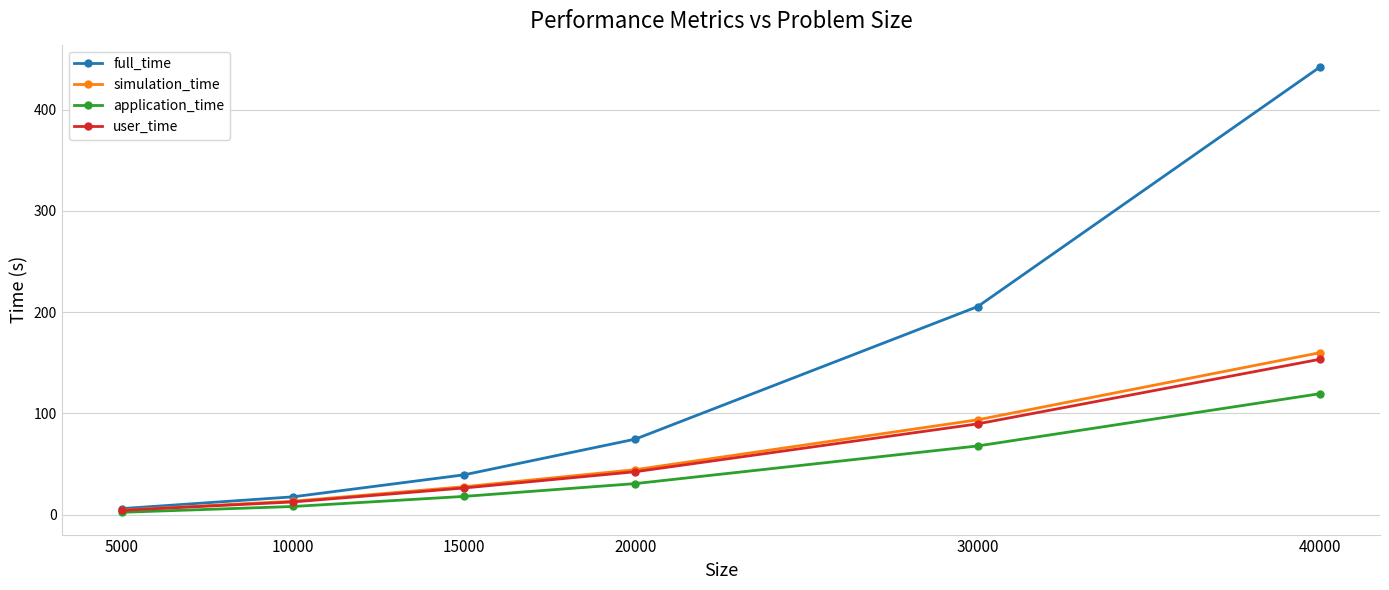

What is the total value across all series at 30000?

456.3